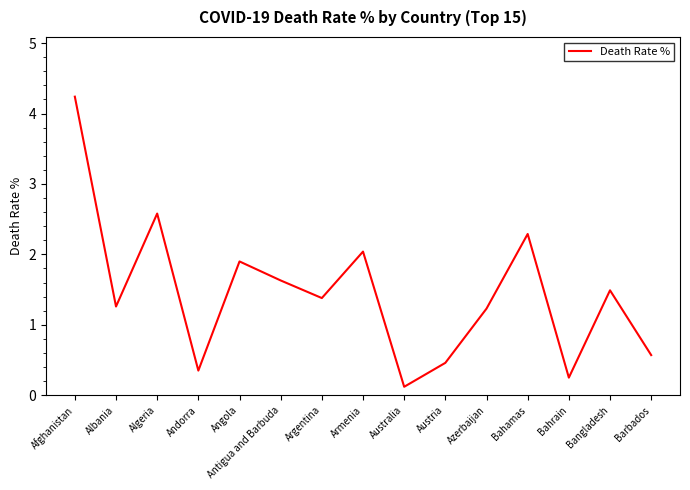

The chart shows a value of 1.5 at Bangladesh. True or false?

True